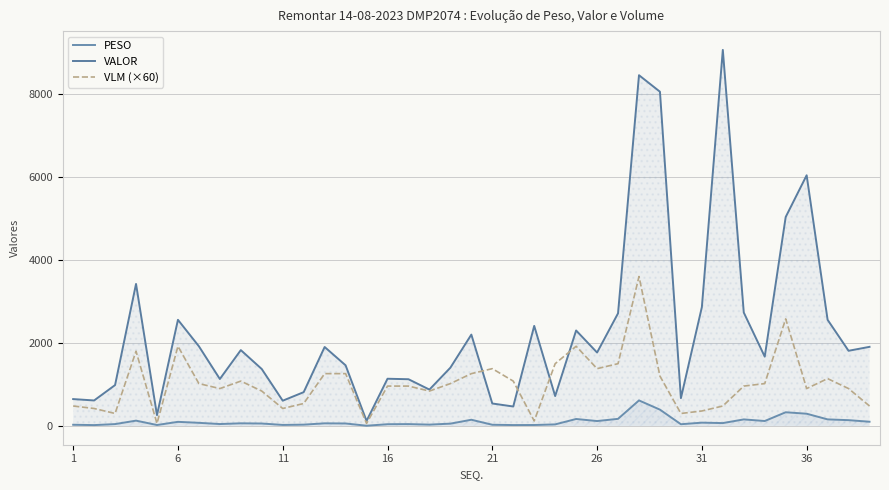

How many lines are shown in the chart?

3